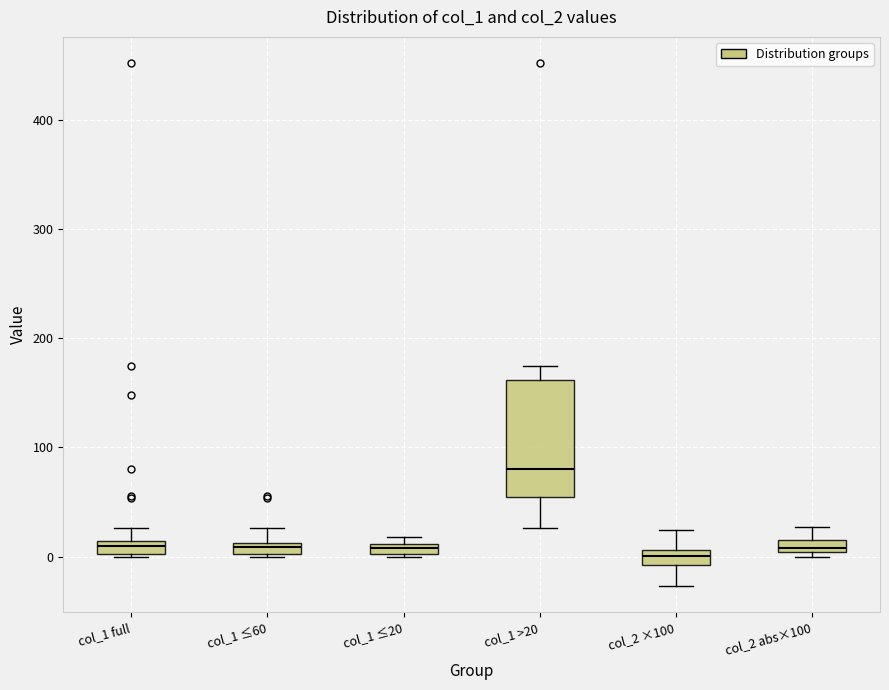

Which box is the tallest, from its lower edge to its upper edge?

col_1 >20